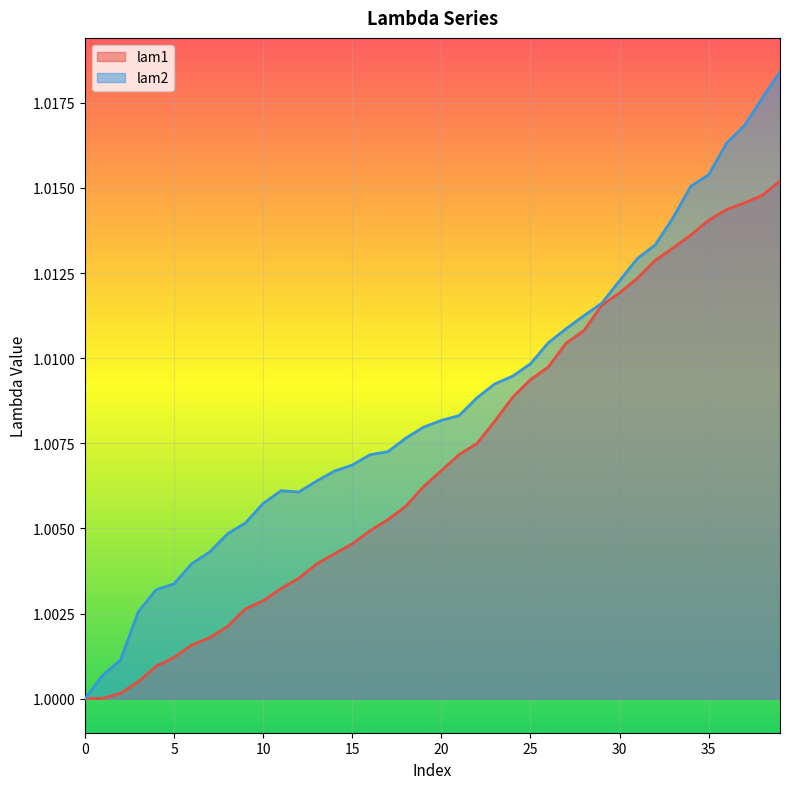

At 15, list the series in order from smallest to largest.

lam1, lam2